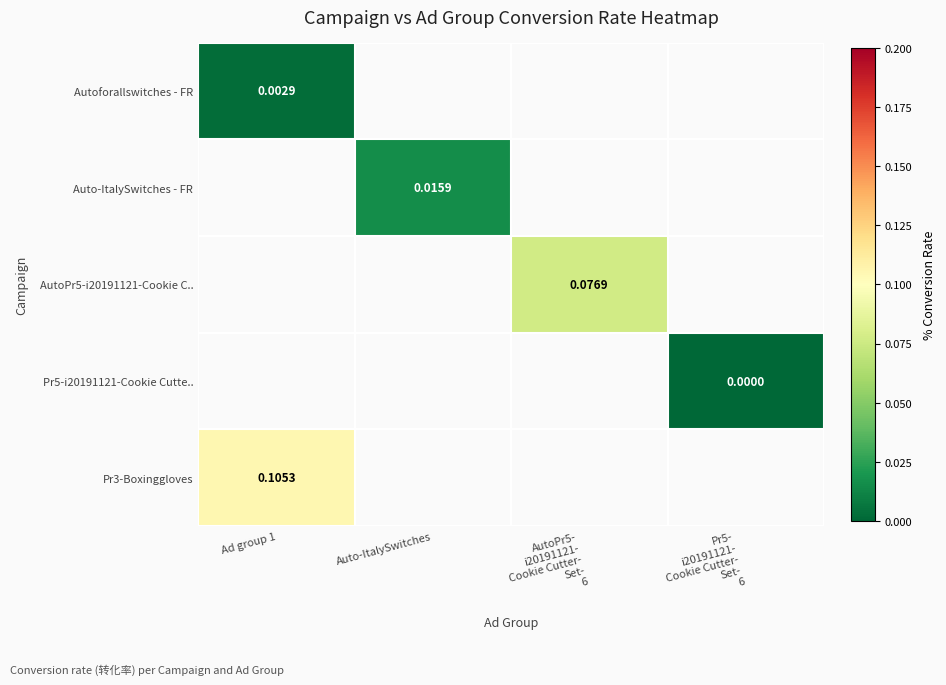

What is the maximum value shown in the chart?

0.1